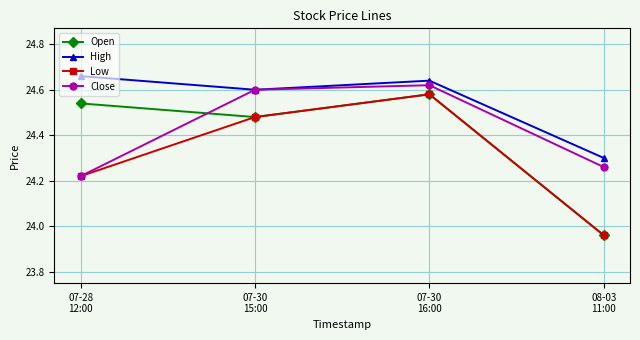

How many interior local valleys does the High series have?

1